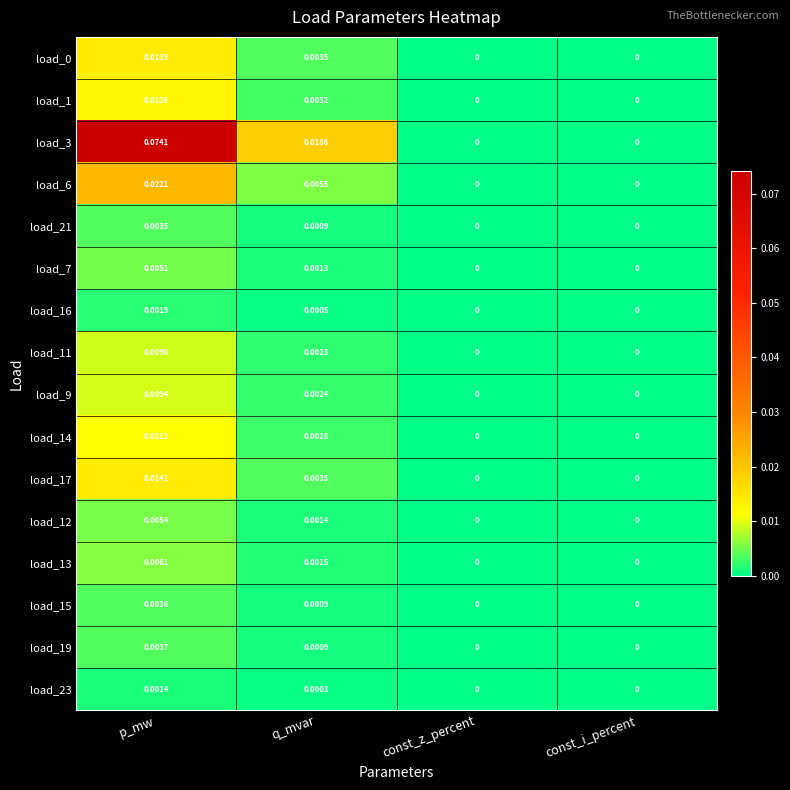

Is the value of load_0 at const_z_percent greater than the value of load_12 at q_mvar?

No